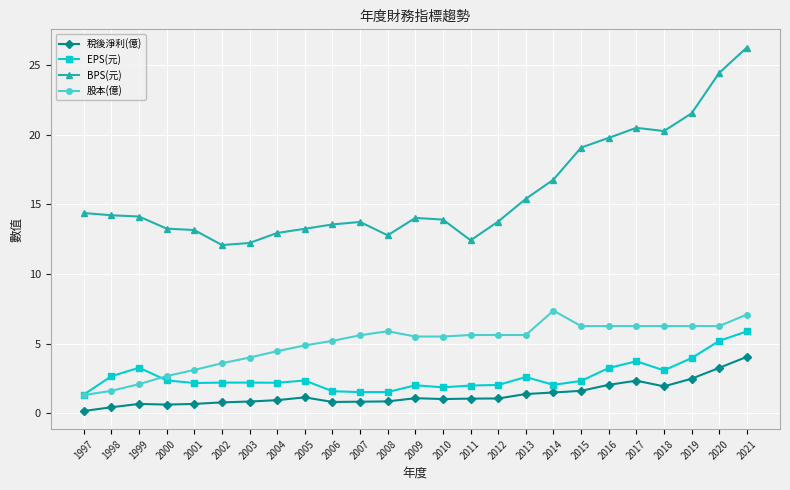

The value of EPS(元) at 1998 is 2.7. True or false?

True